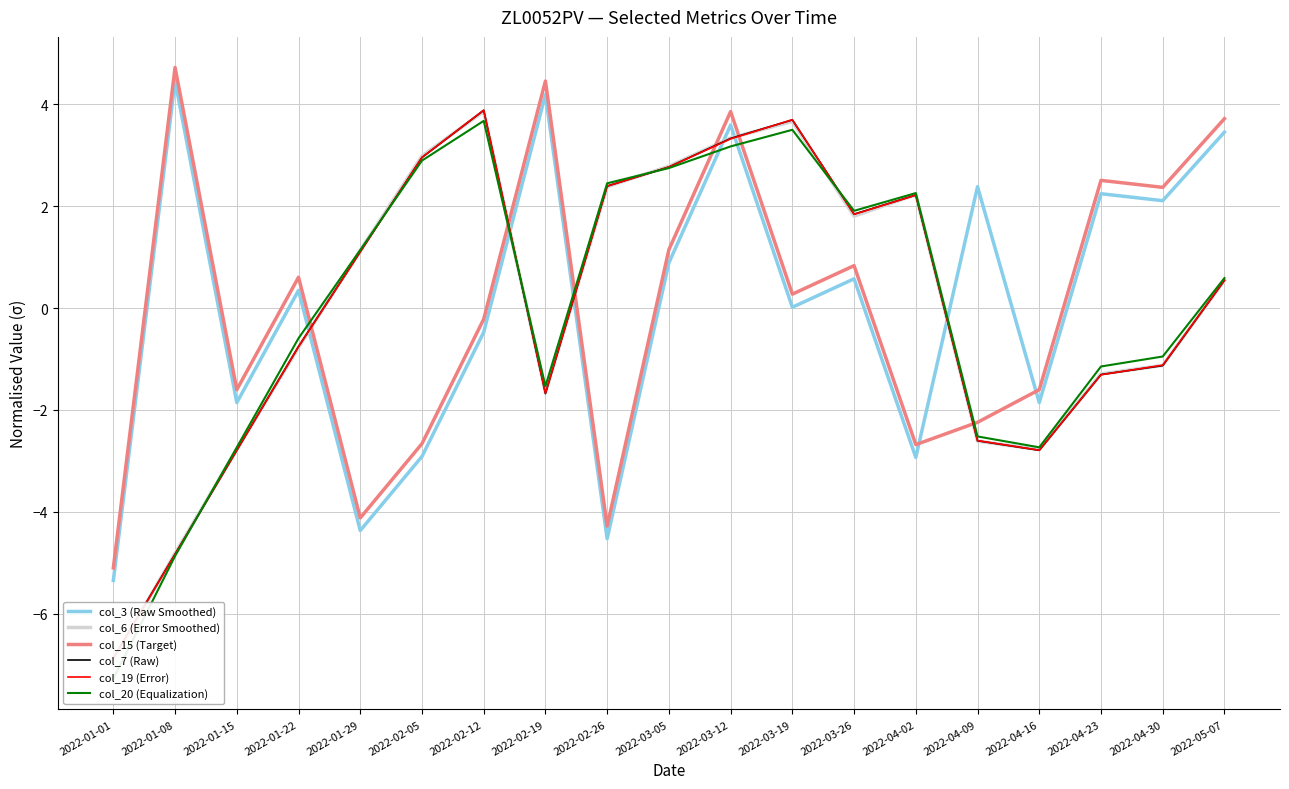

What is the total value across all series at 2022-02-26?

0.8